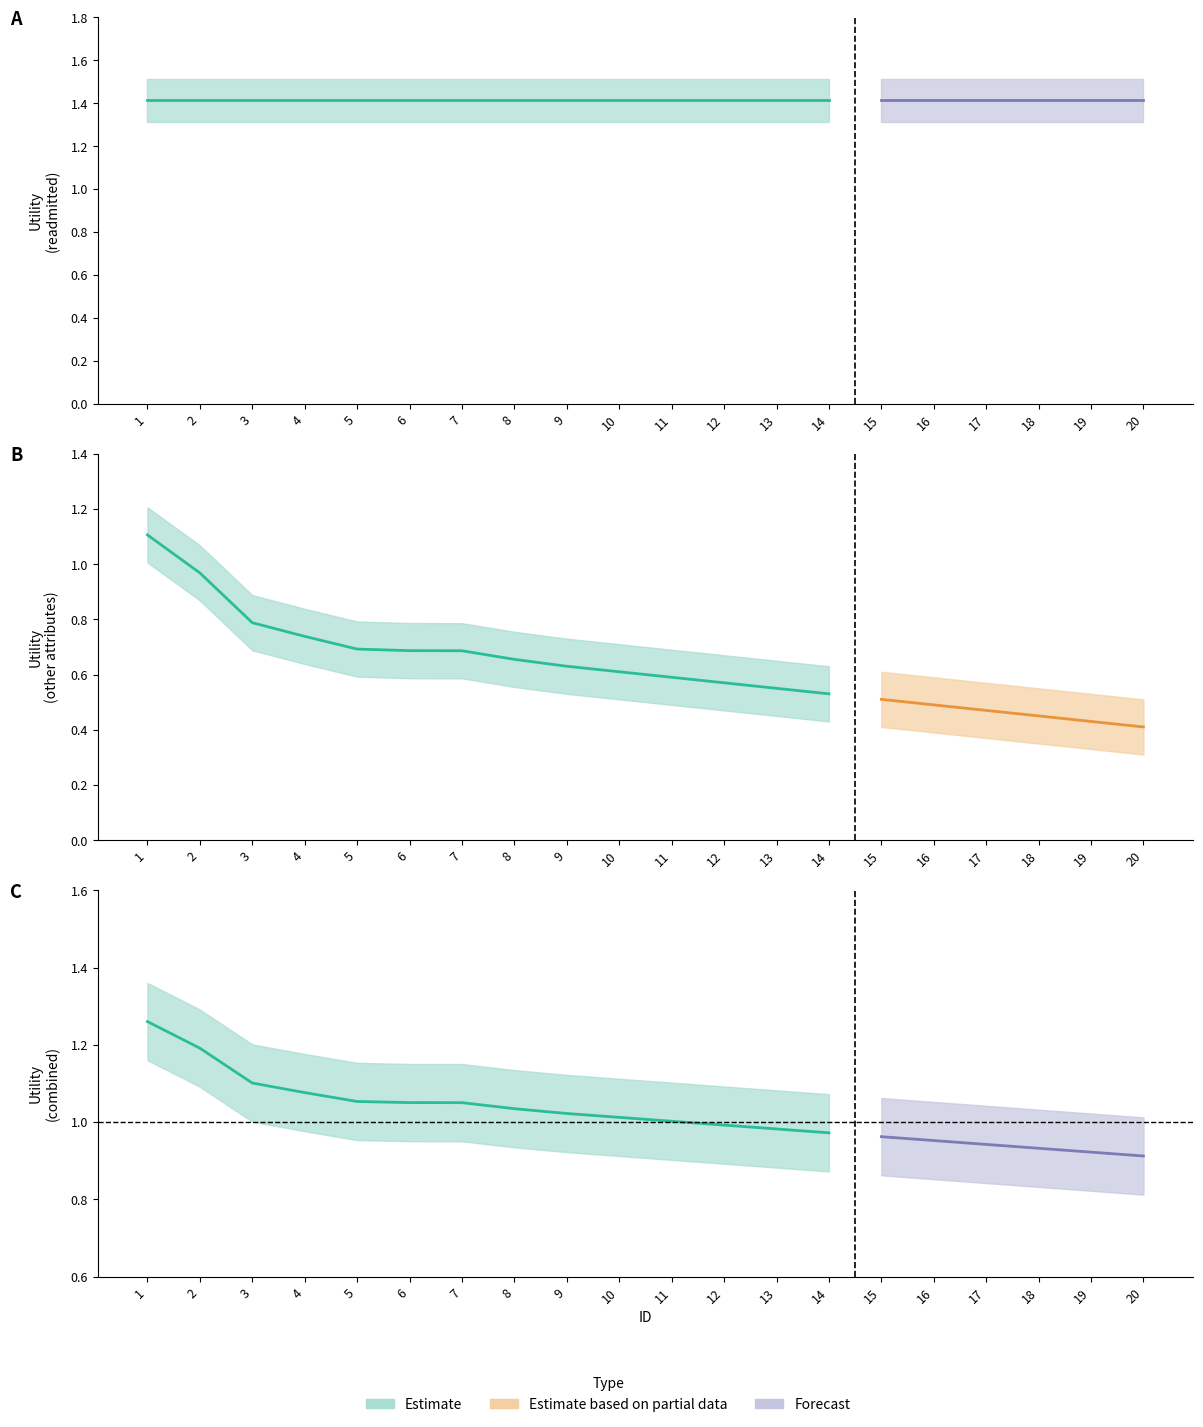

True or false: other_upper and other_attributes cross at least once.

False